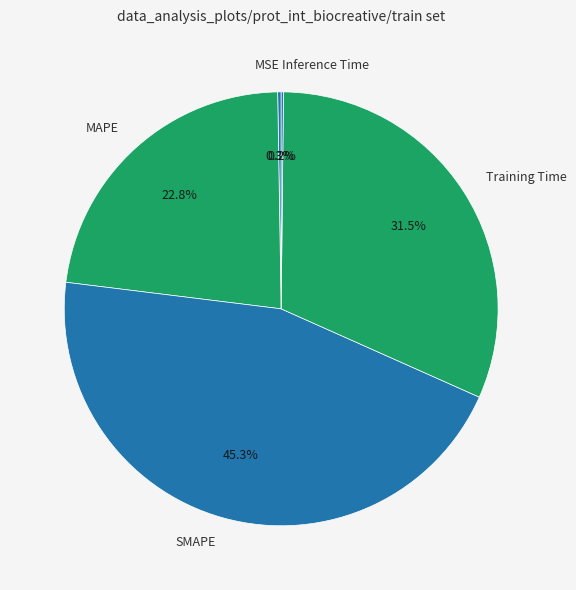

Which slice is the largest?

SMAPE